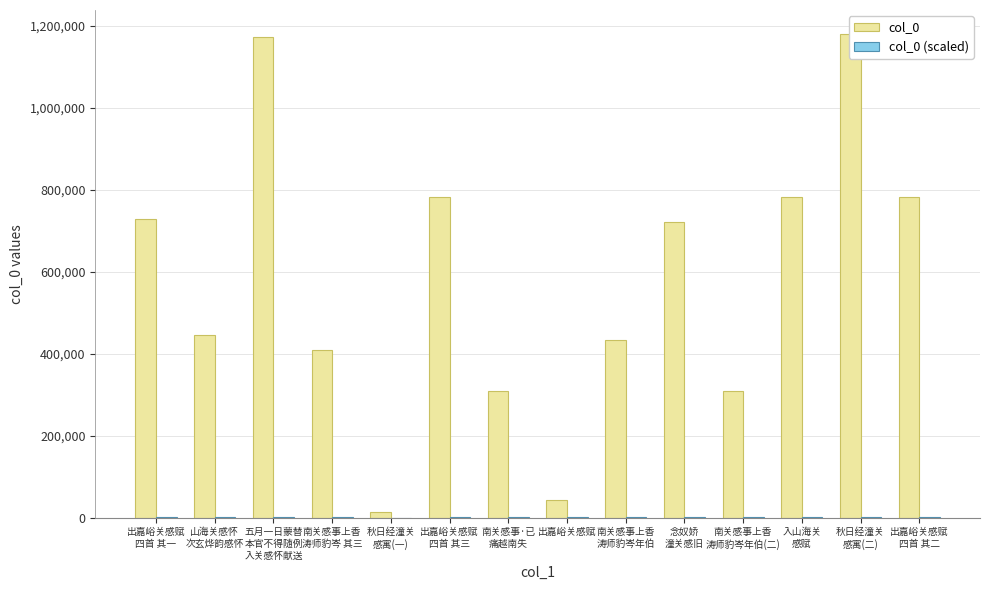

What are all the series names shown in the legend?

col_0, col_0 (scaled)